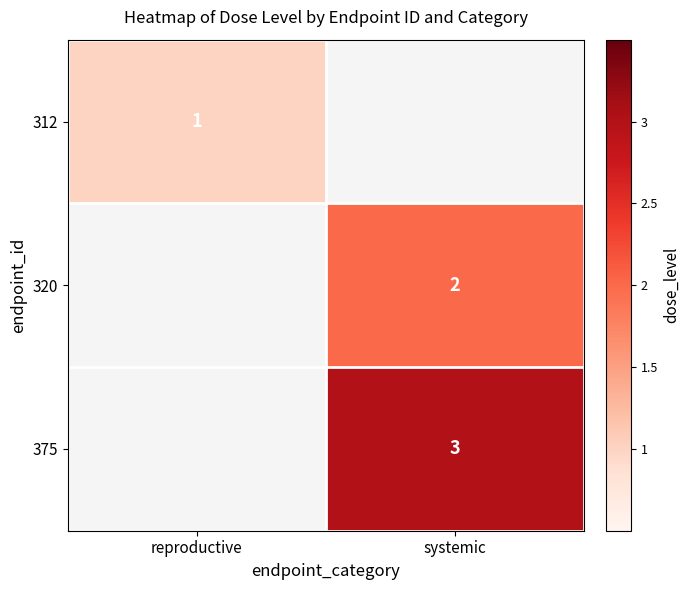

The 375 series shows 2 at systemic. True or false?

False